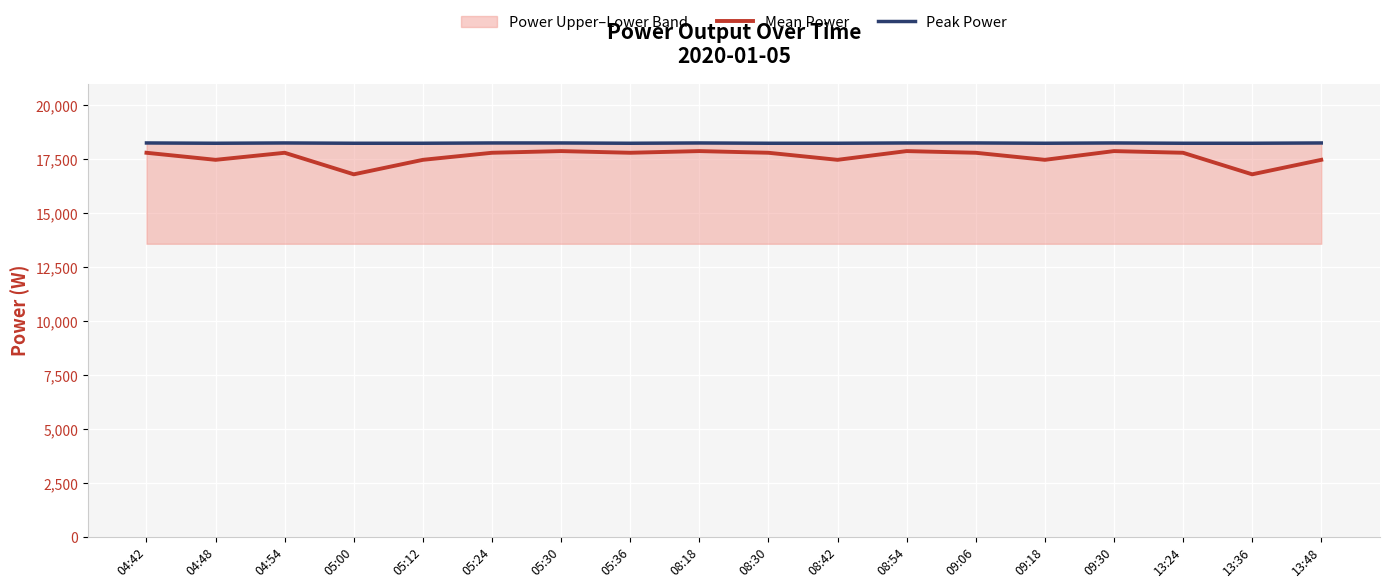

What is the minimum value for Peak Power?

18249